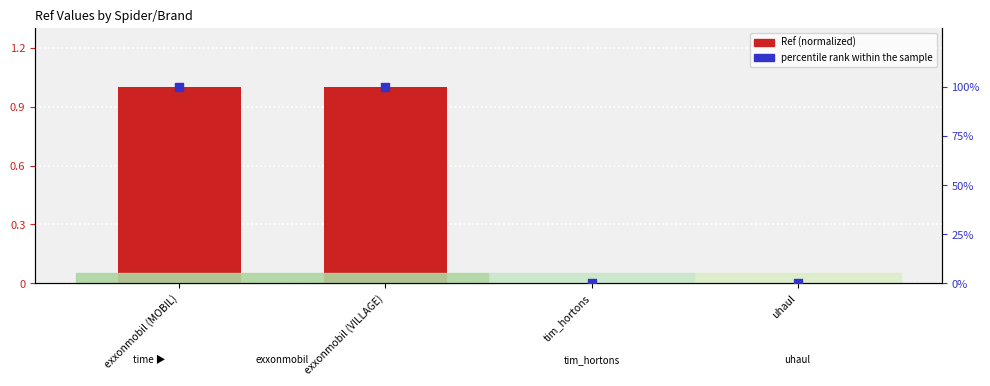

Is the value of Ref (normalized) at tim_hortons greater than the value of percentile rank within the sample at tim_hortons?

No